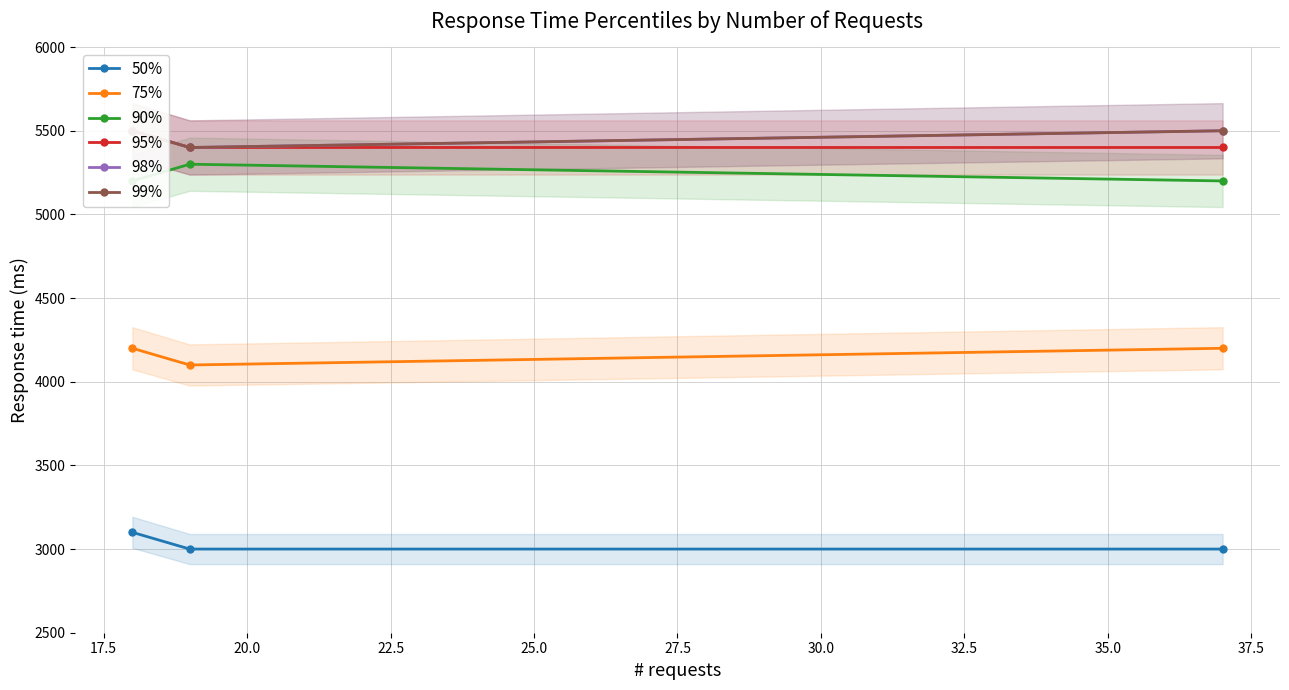

What is the value of the 50% point at the 1st from the left?

3100